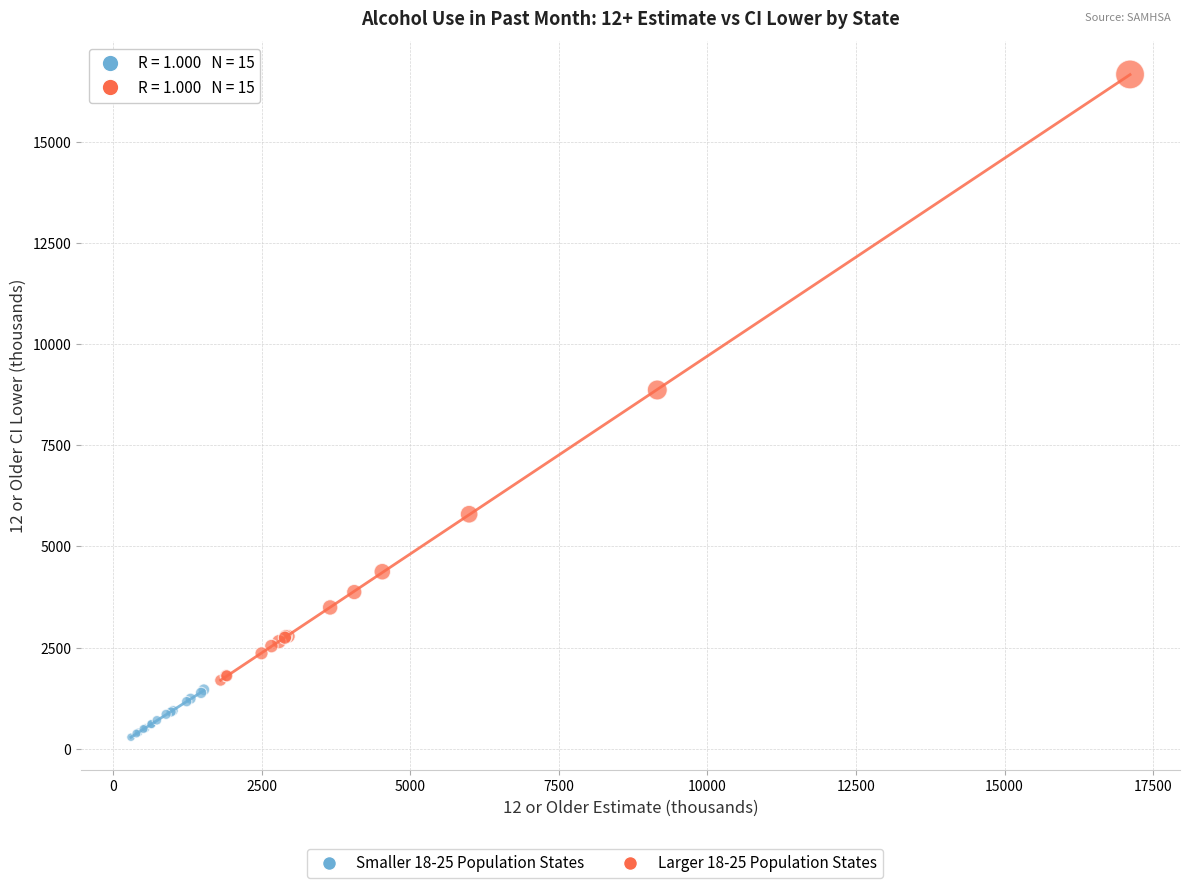

Which series has the largest Y range (max minus min)?

Larger 18-25 Population States